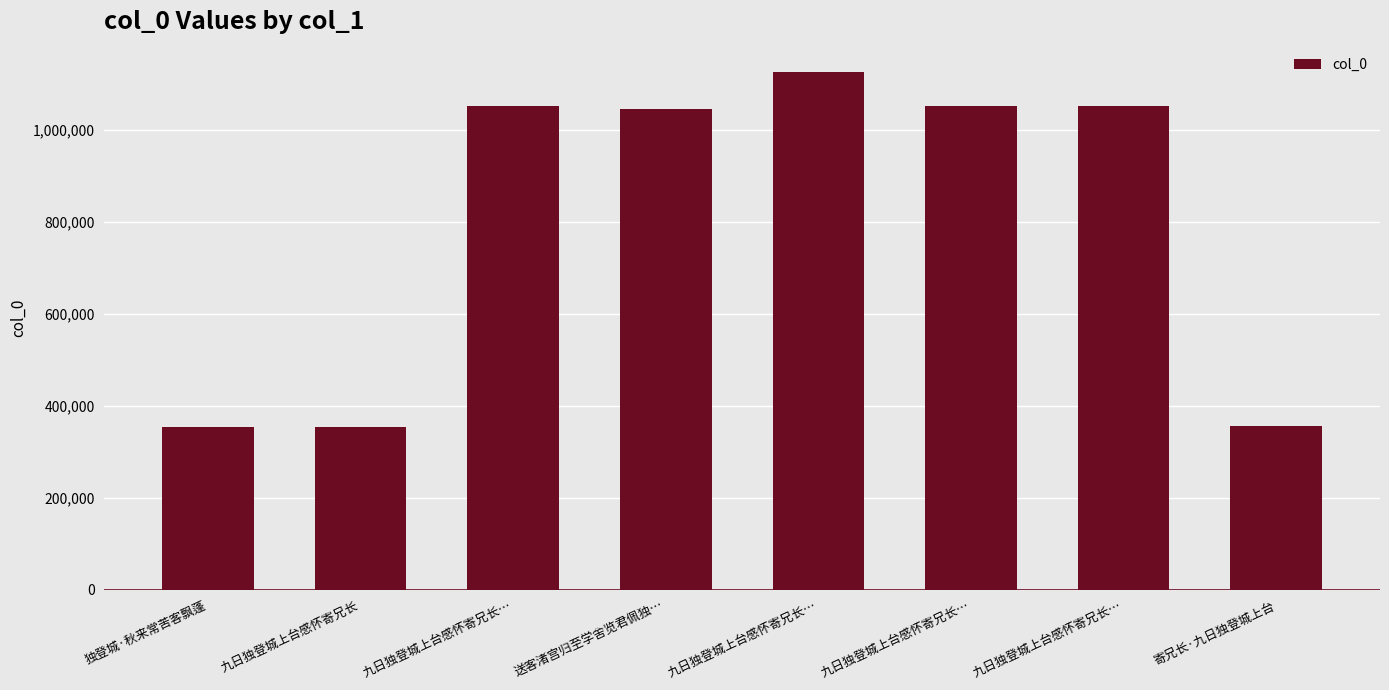

List the labels in order of value, smallest first.

九日独登城上台感怀寄兄长, 独登城·秋来常苦客飘蓬, 寄兄长·九日独登城上台, 送客渚宫归至学舍览君佩独…, 九日独登城上台感怀寄兄长…, 九日独登城上台感怀寄兄长…, 九日独登城上台感怀寄兄长…, 九日独登城上台感怀寄兄长…